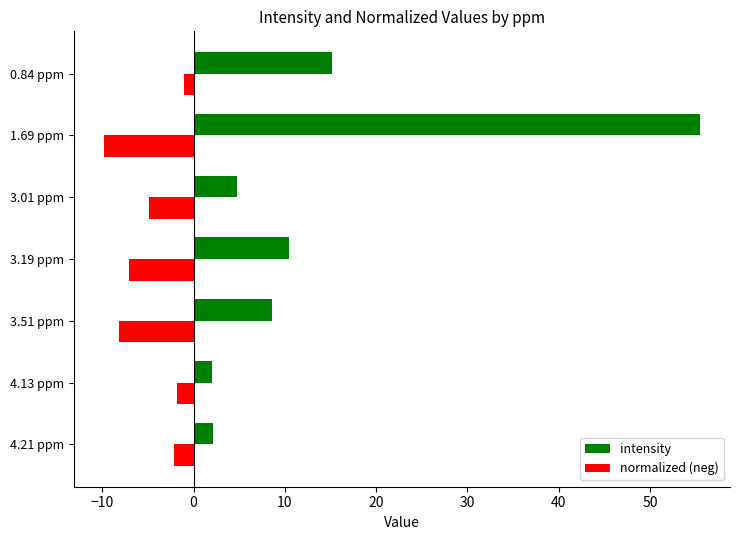

Count the number of categories in the chart.

7